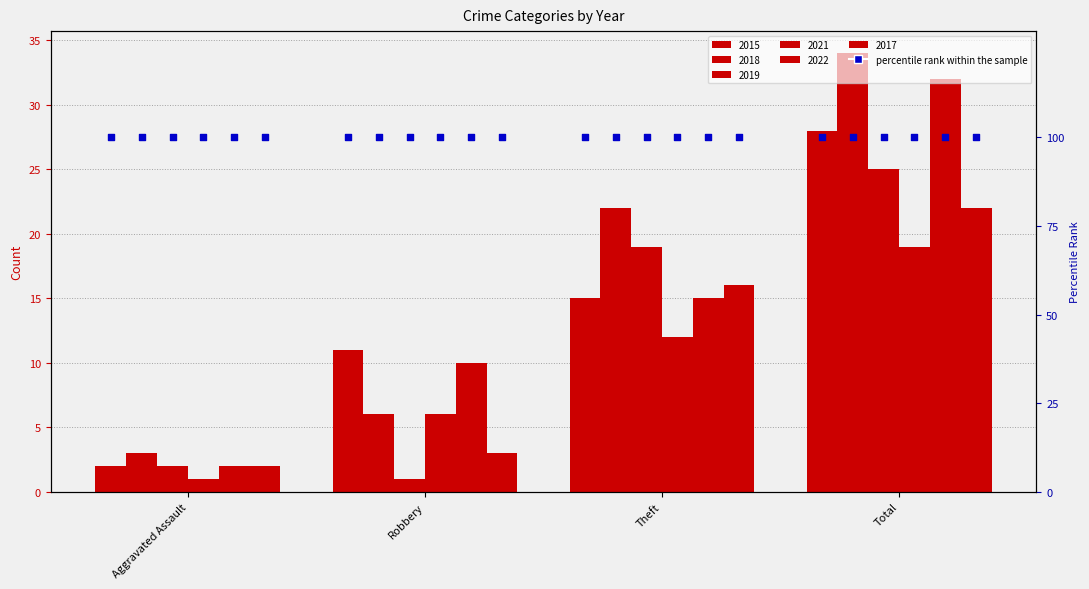

Which series has the largest Y range (max minus min)?

2018